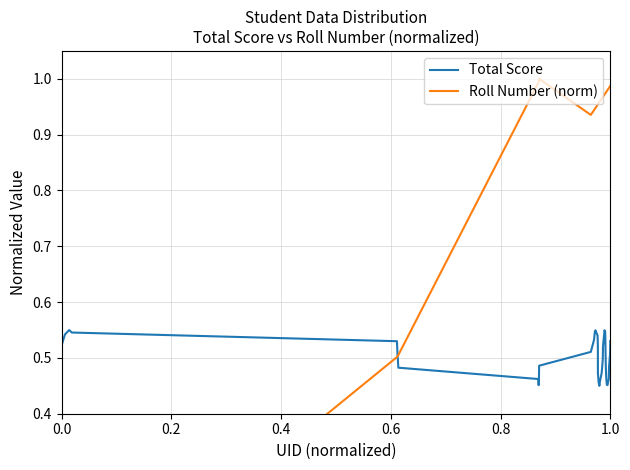

What are all the series names shown in the legend?

Total Score, Roll Number (norm)